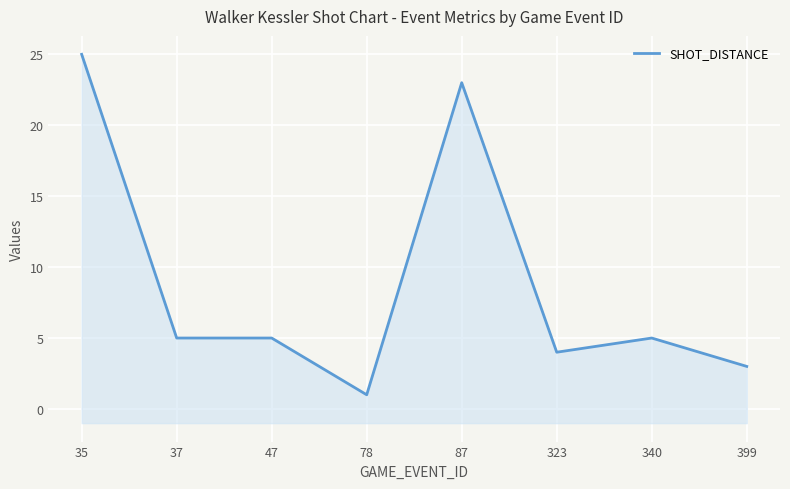

Between 47 and 87, which is larger?

87